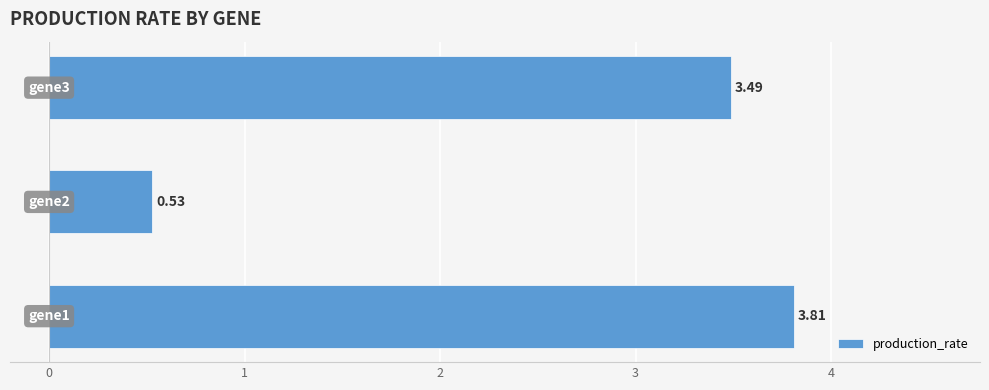

What is the average value?

2.6